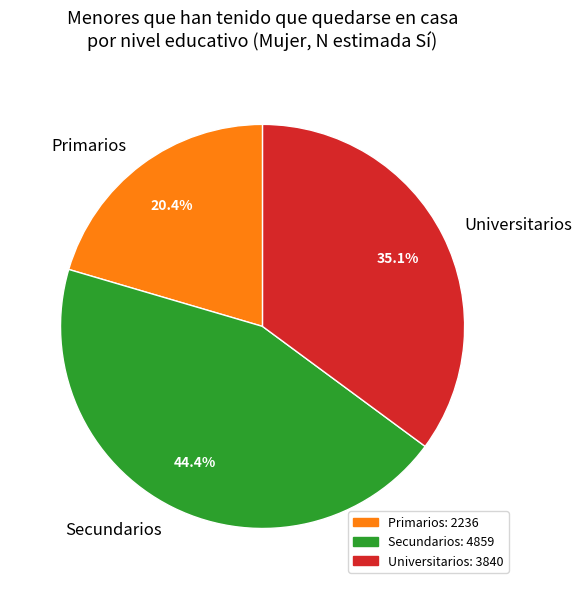

Rank the categories by value from highest to lowest.

Secundarios, Universitarios, Primarios